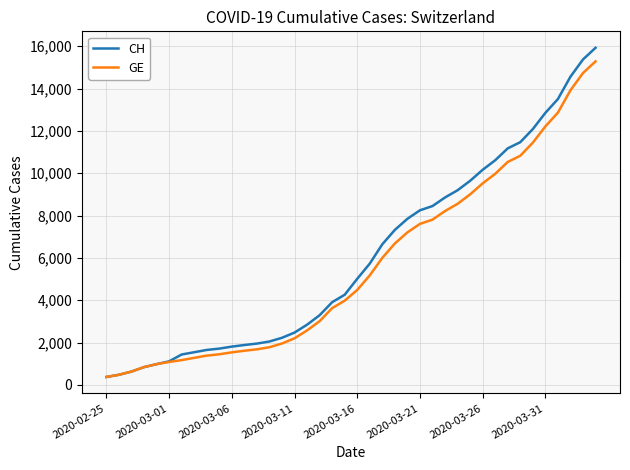

At how many categories does at least one series exceed 5521?

19